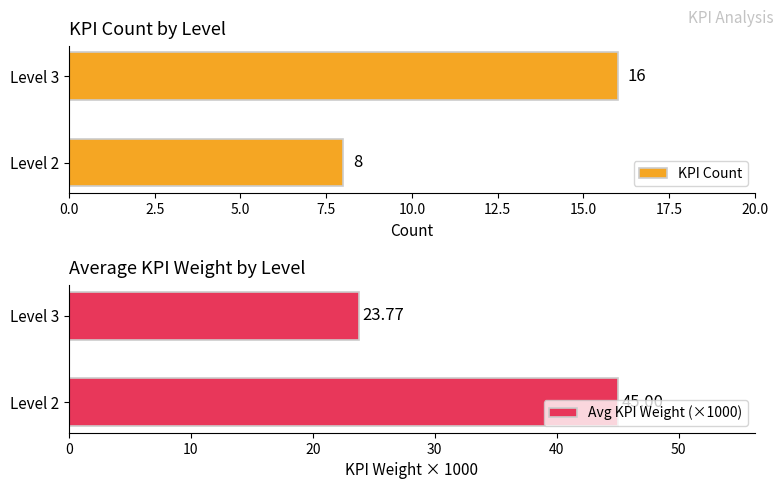

What is the average value of the KPI Count series?

12